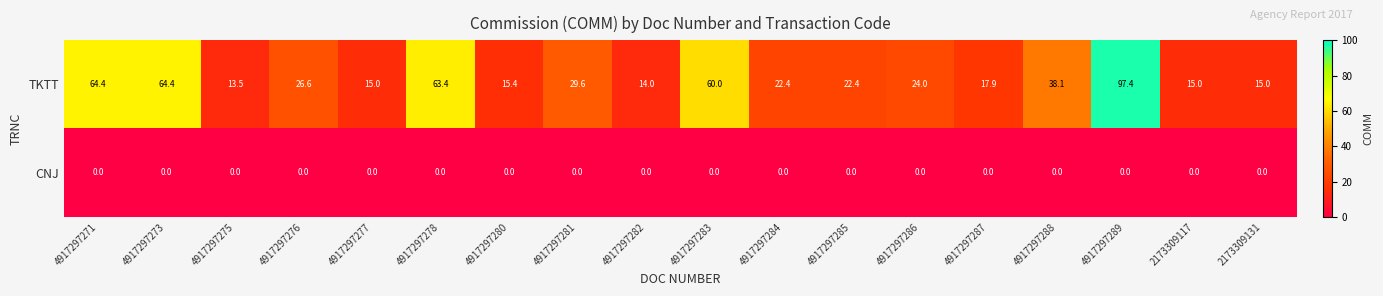

Which series has the largest range (max minus min)?

TKTT